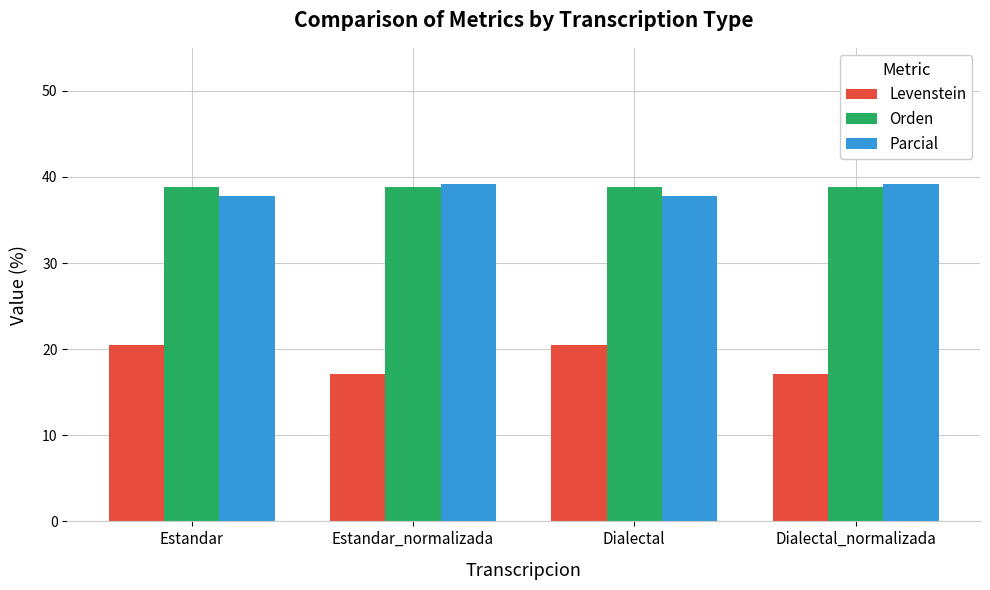

What is the value of the Parcial bar at the 4th from the left?

39.2